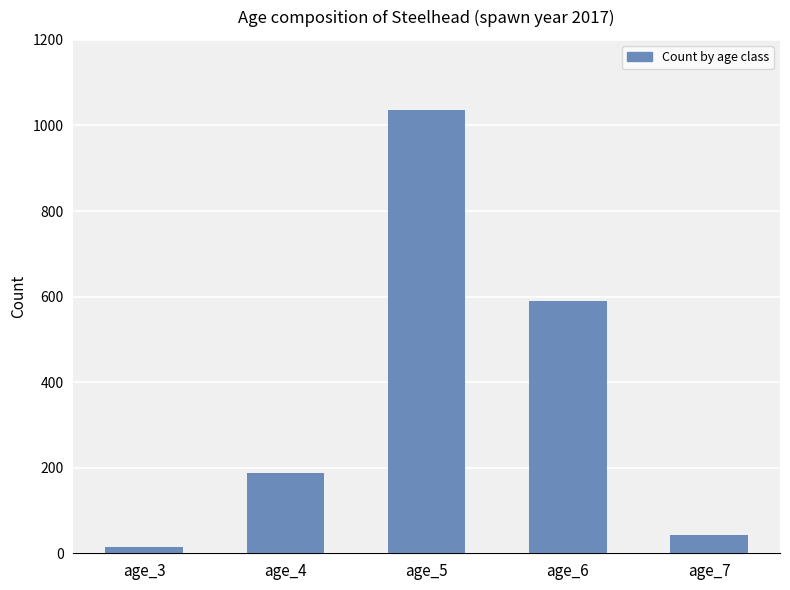

Where is the data nearest to the value 526?

age_6